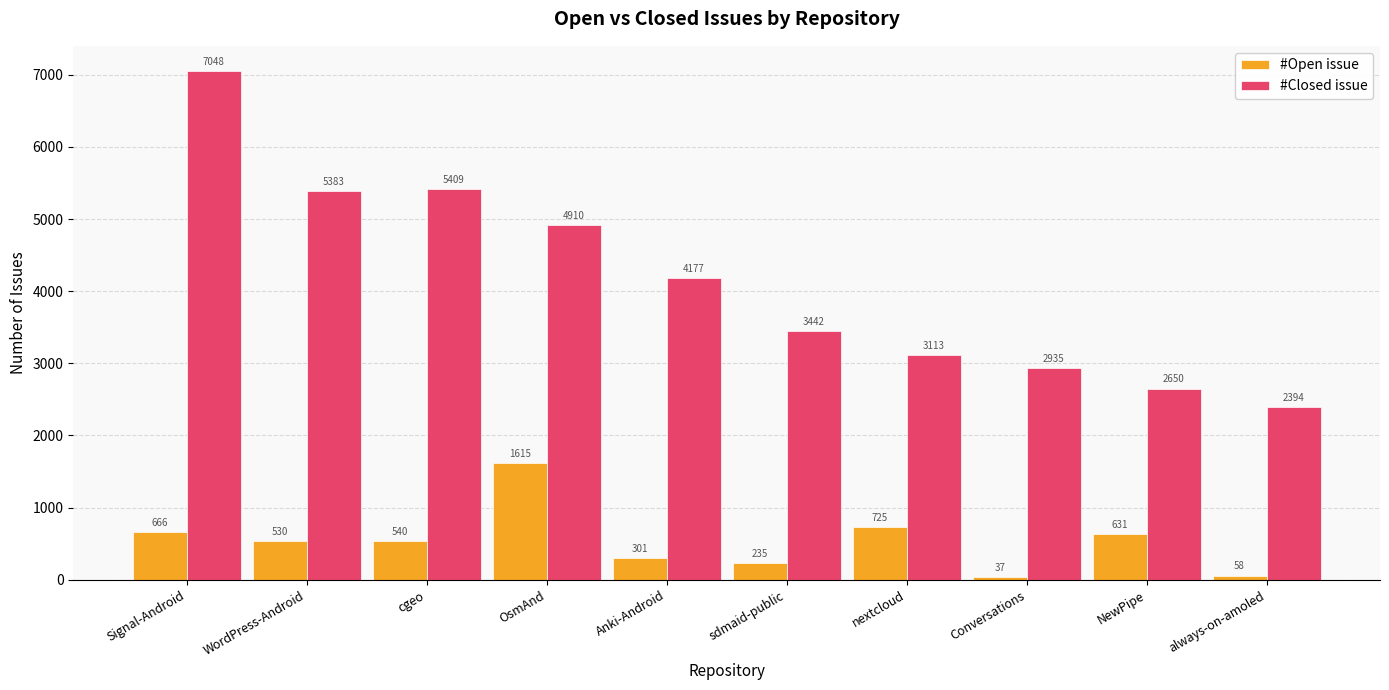

Is the value of #Open issue at sdmaid-public greater than the value of #Closed issue at WordPress-Android?

No